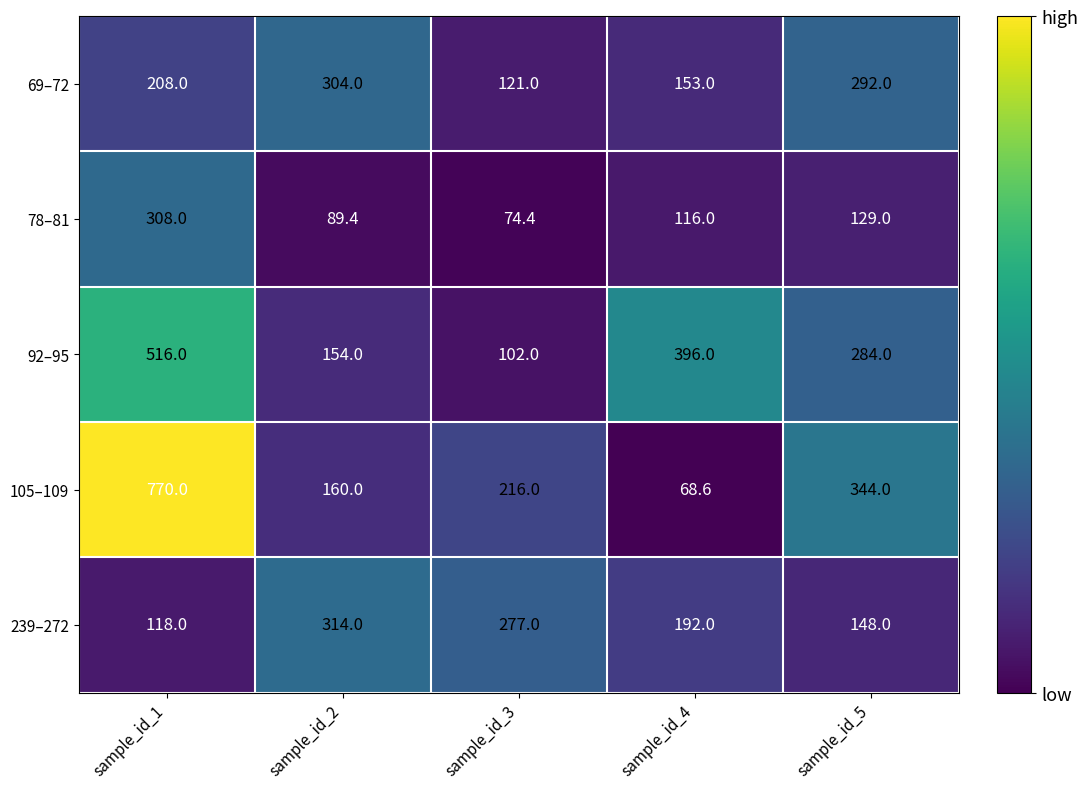

Is the value of 105–109 at sample_id_2 greater than the value of 78–81 at sample_id_1?

No